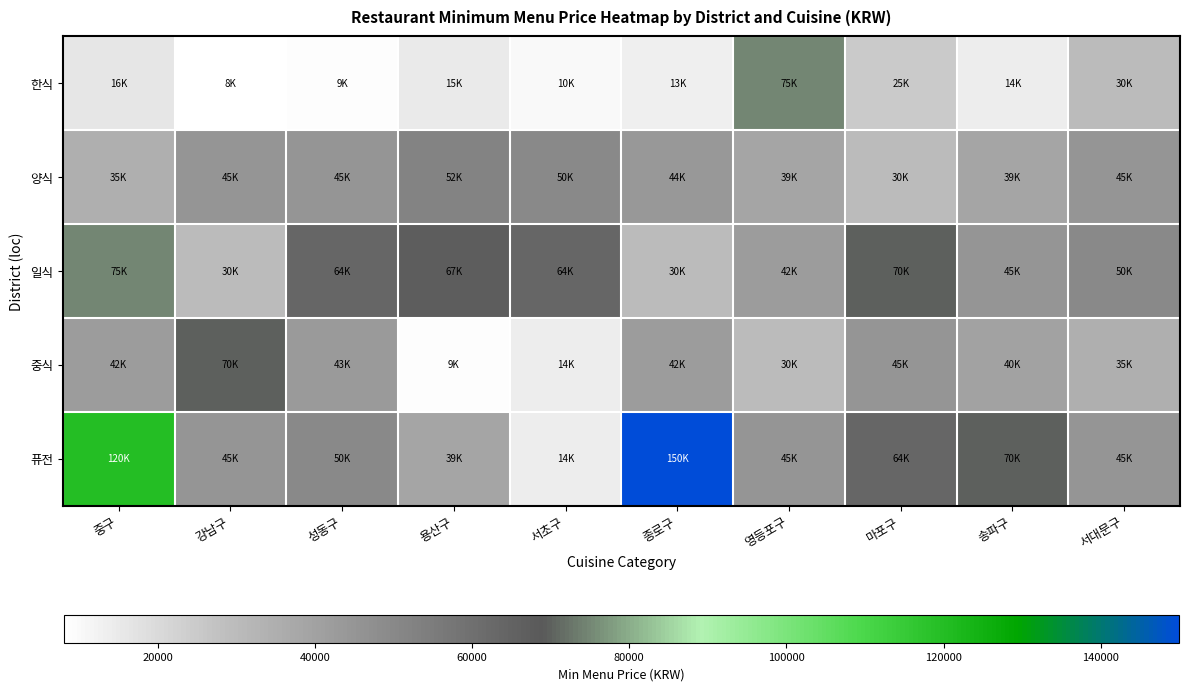

How many categories are shown in the chart?

10